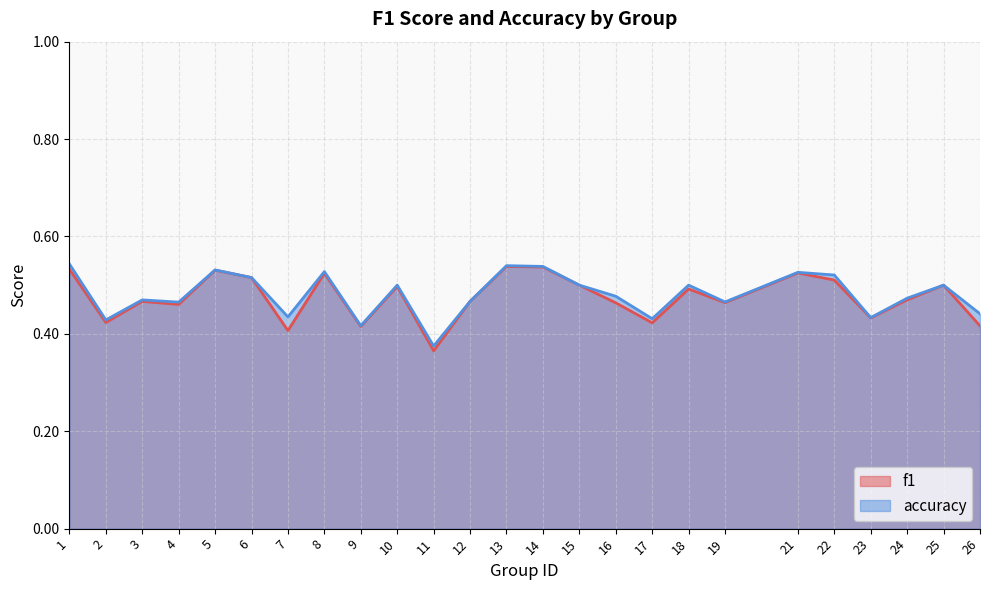

What is the value of the f1 point at the 9th from the left?

0.4